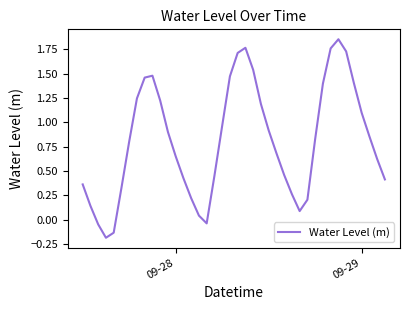

What is the difference between the maximum and minimum values?

2.0